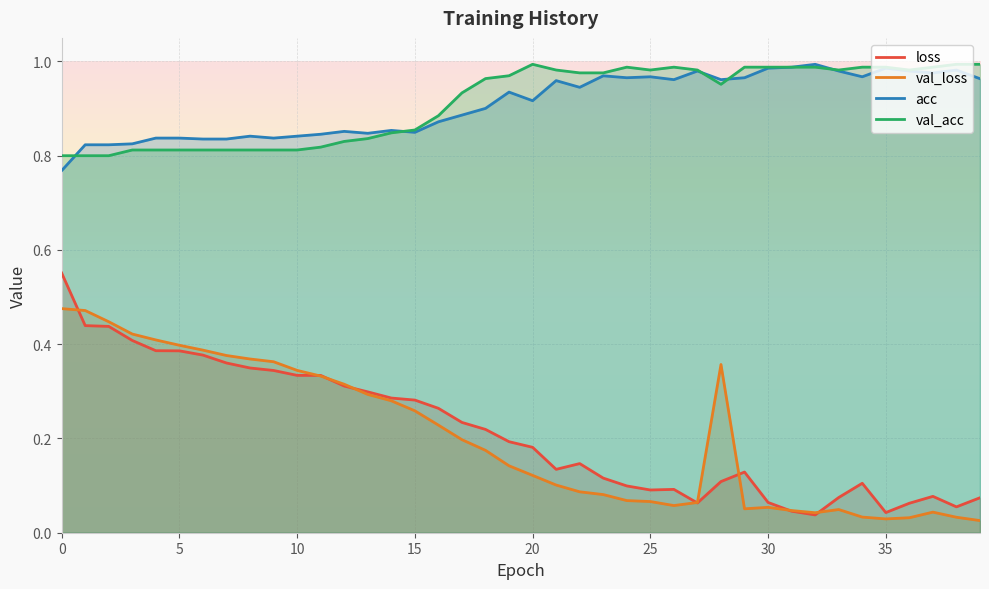

True or false: loss and acc intersect in this chart.

False